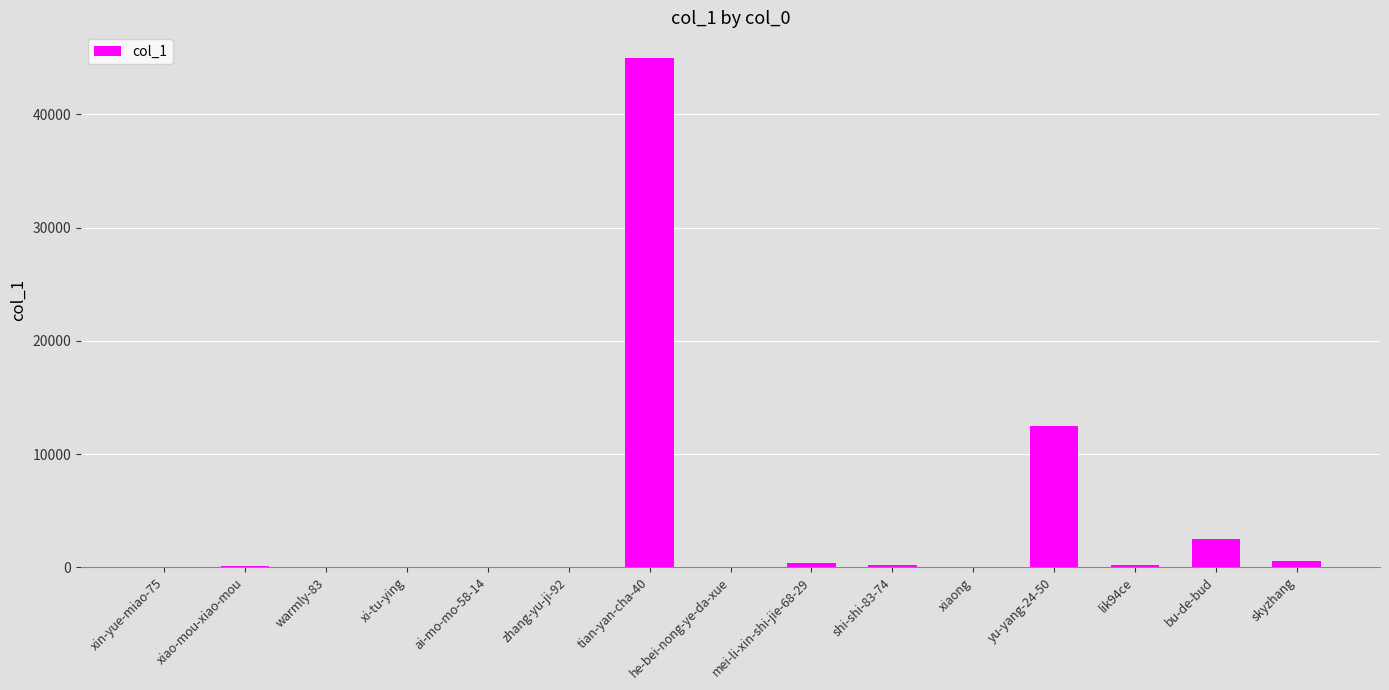

What is the greatest value displayed?

45003